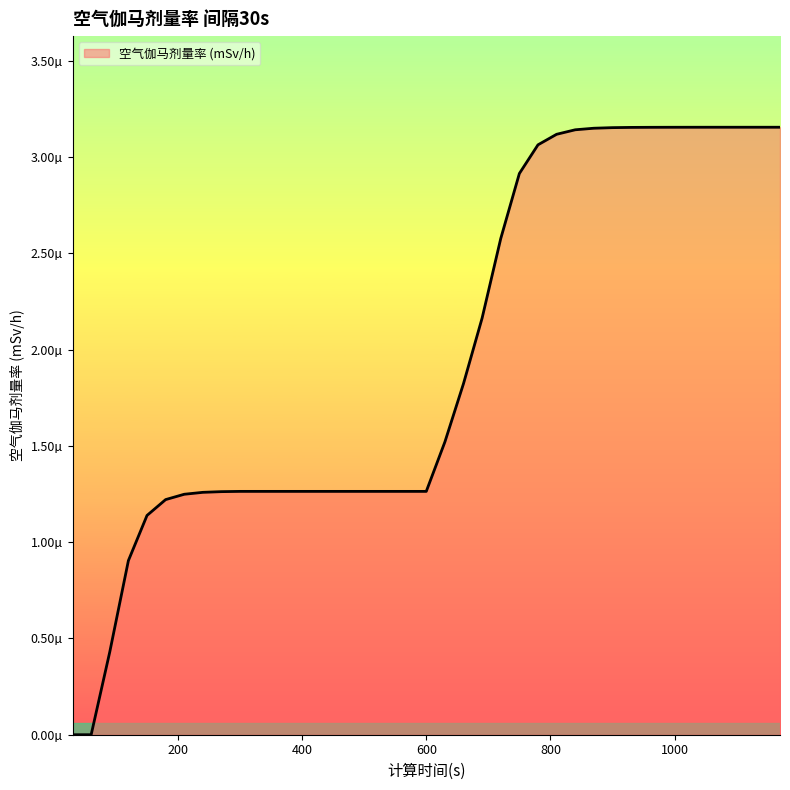

Does the chart display data point markers on the line(s)?

No